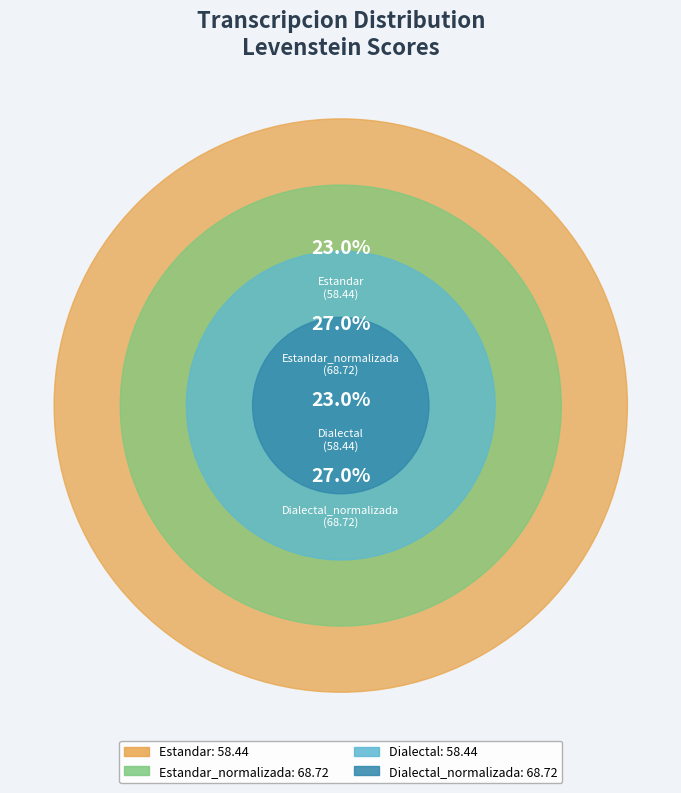

Count the number of slices in the pie.

4